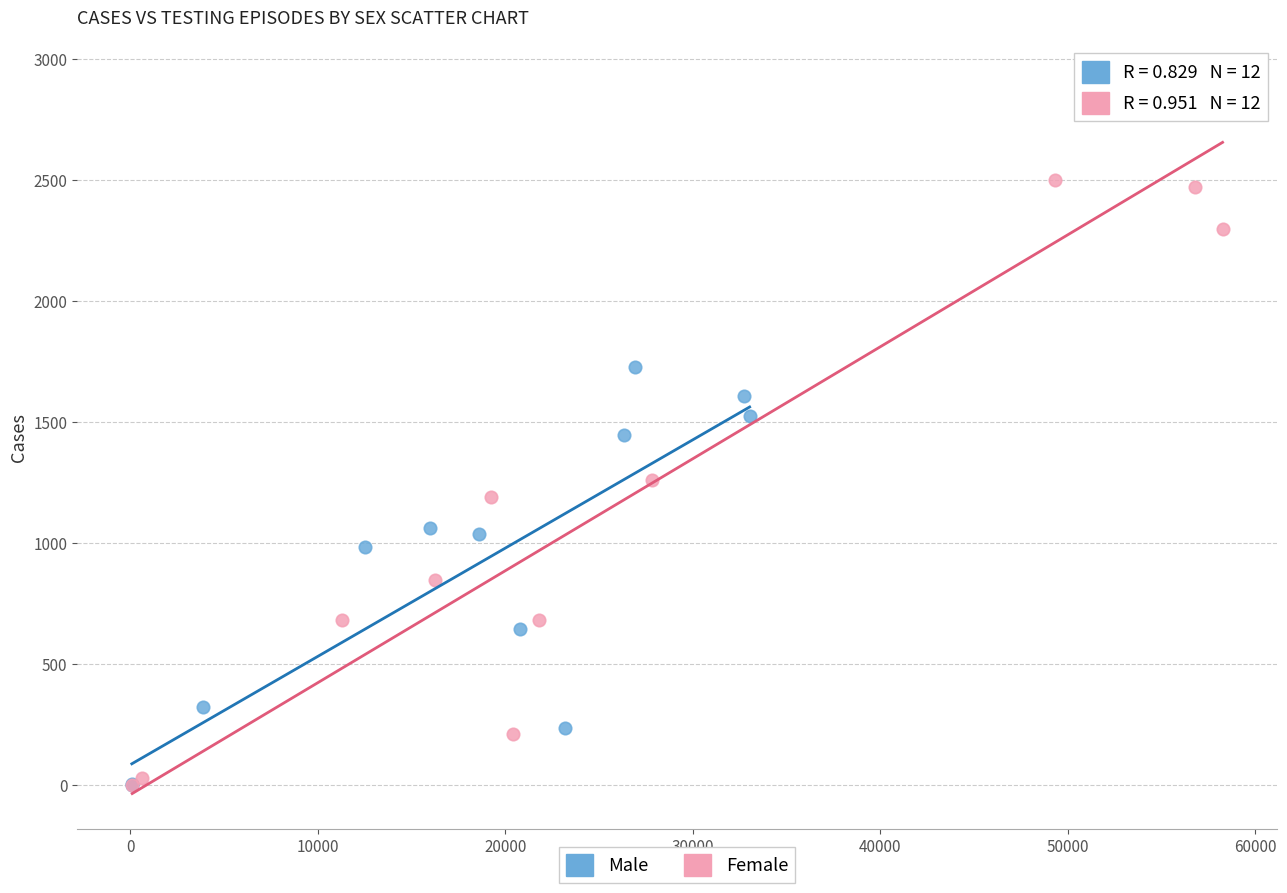

Which series has the widest spread of Y values?

Female